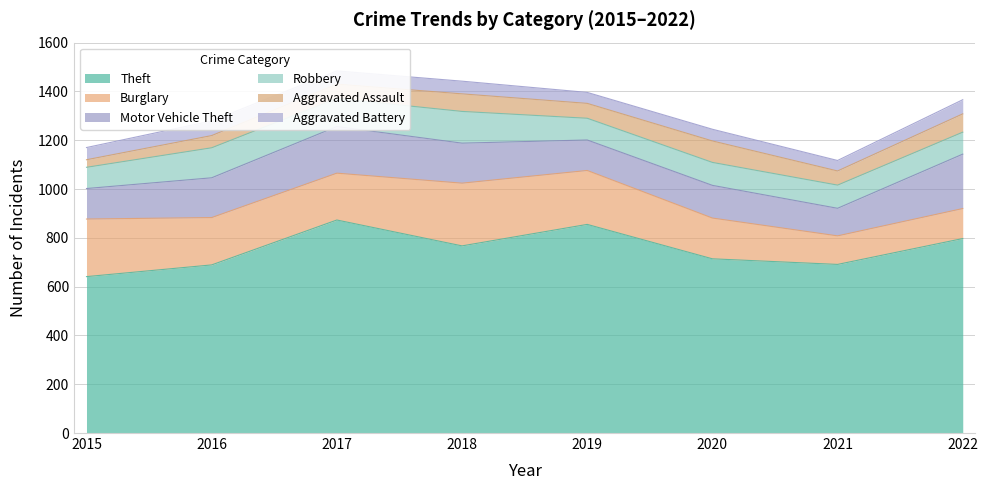

The value of Motor Vehicle Theft at 2021 is 113. True or false?

True